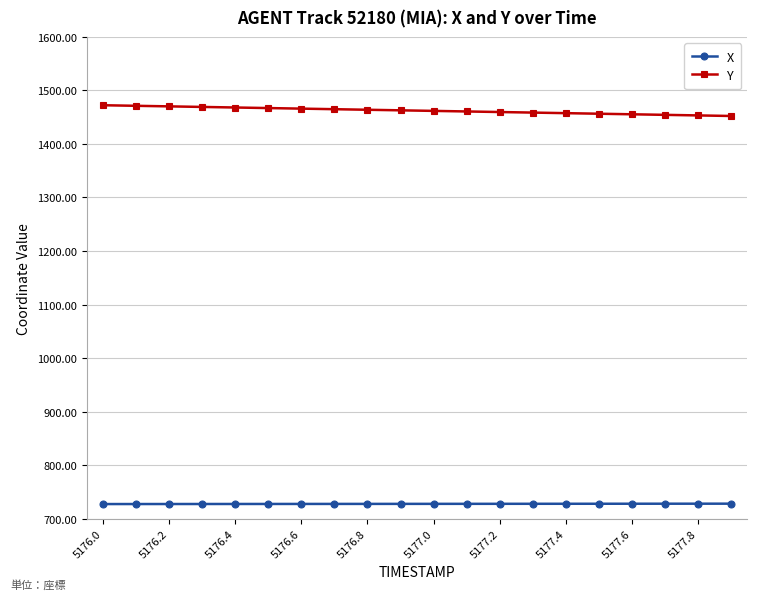

Which series has the widest spread of values?

Y